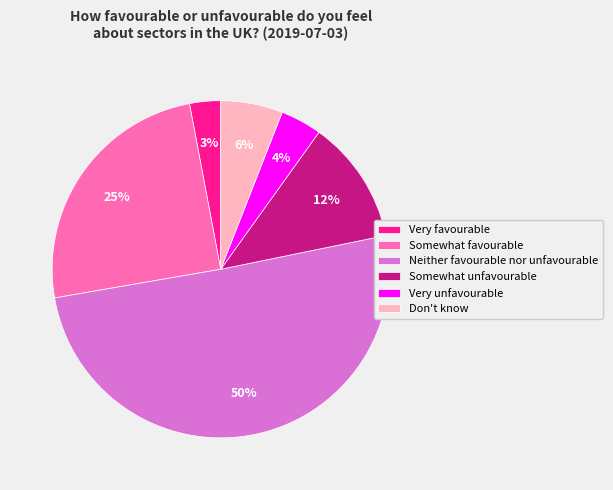

Which slice is the smallest?

Very favourable